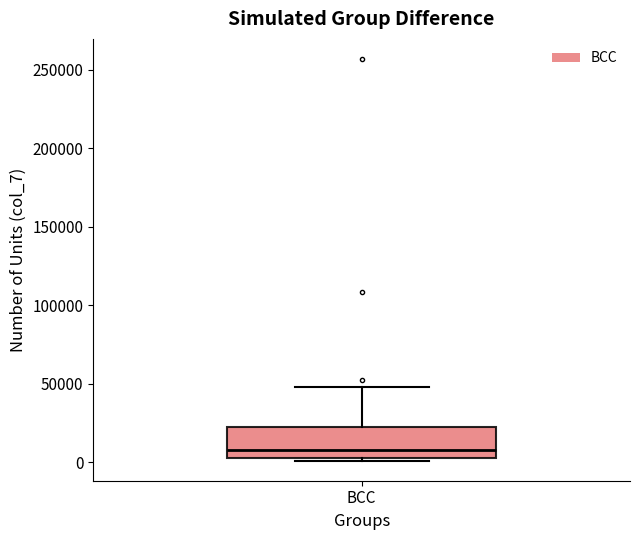

Transcribe this box plot: give where the median line is, the range the box spans, and where the two whiskers end, as read against the y-axis. The values are not printed on the chart, so give them approximately, as read against the axis.

median 10000, box 5000 to 20000, whiskers 0 to 50000